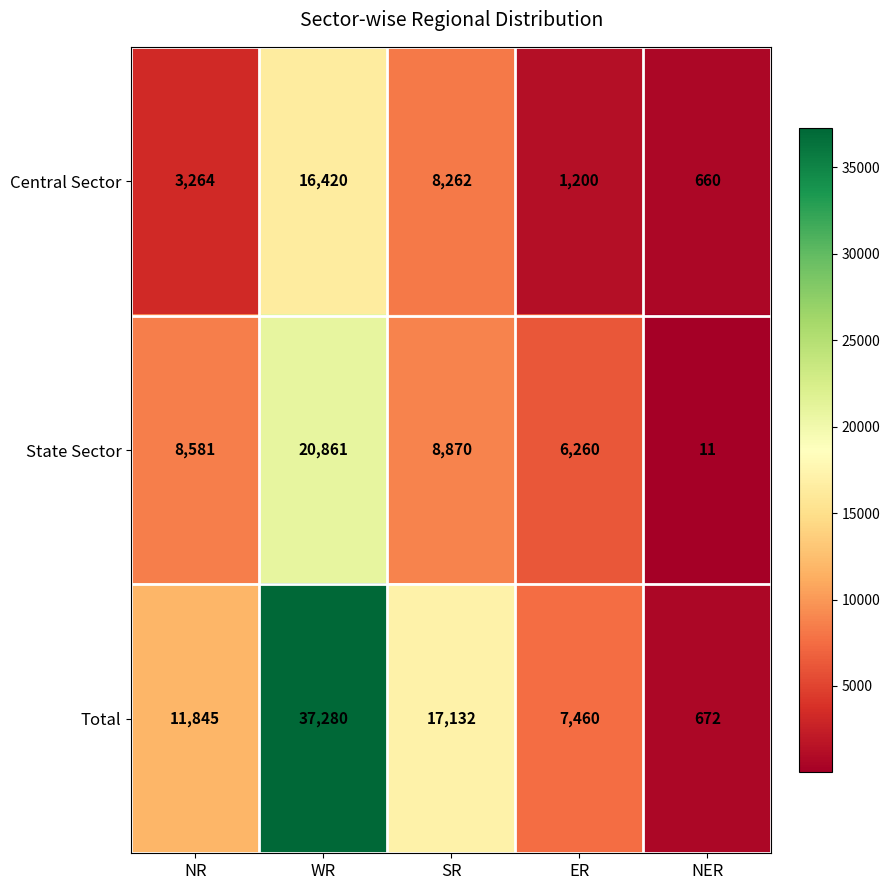

Where is State Sector nearest to the value 10436?

SR